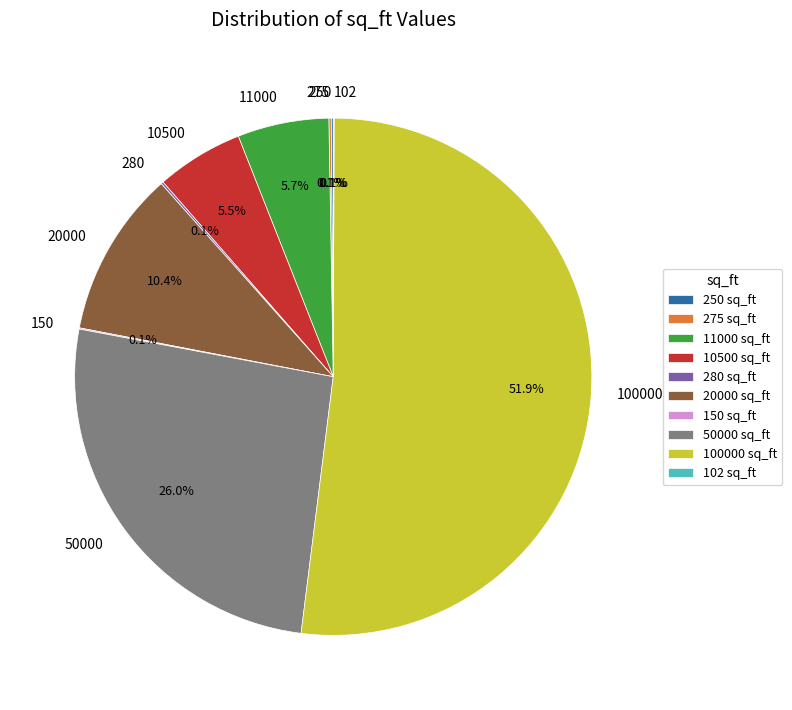

What percentage is NOT represented by 50000?

74.0%